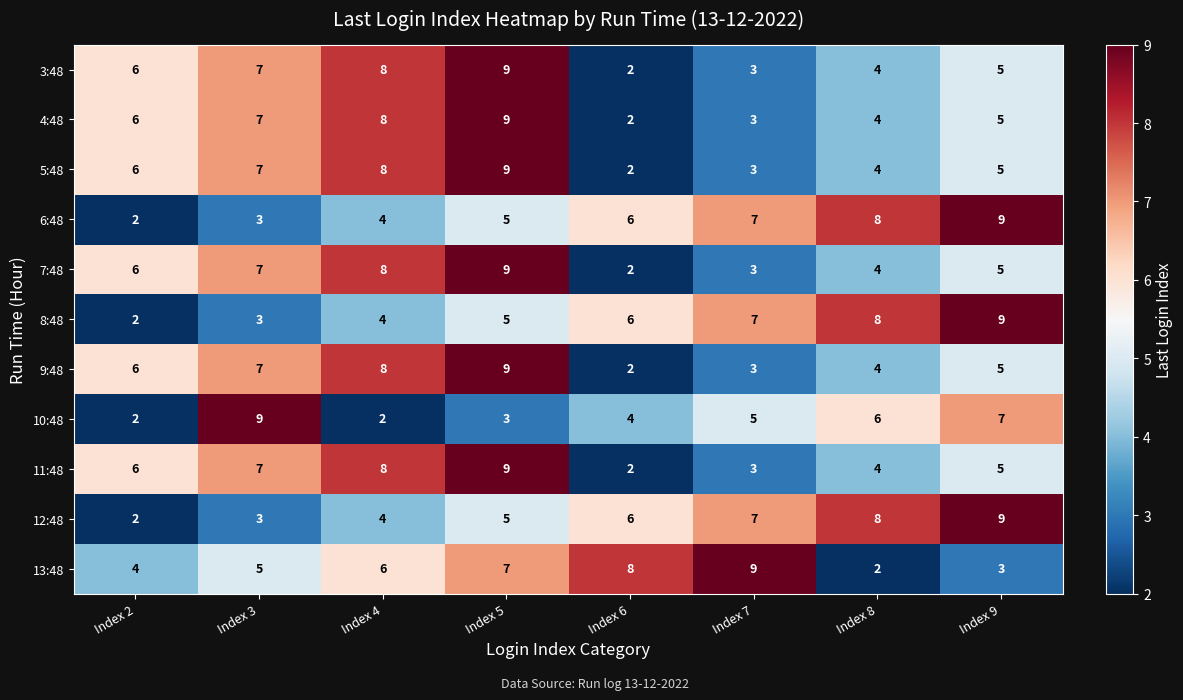

Where is 6:48 nearest to the value 5?

Index 5